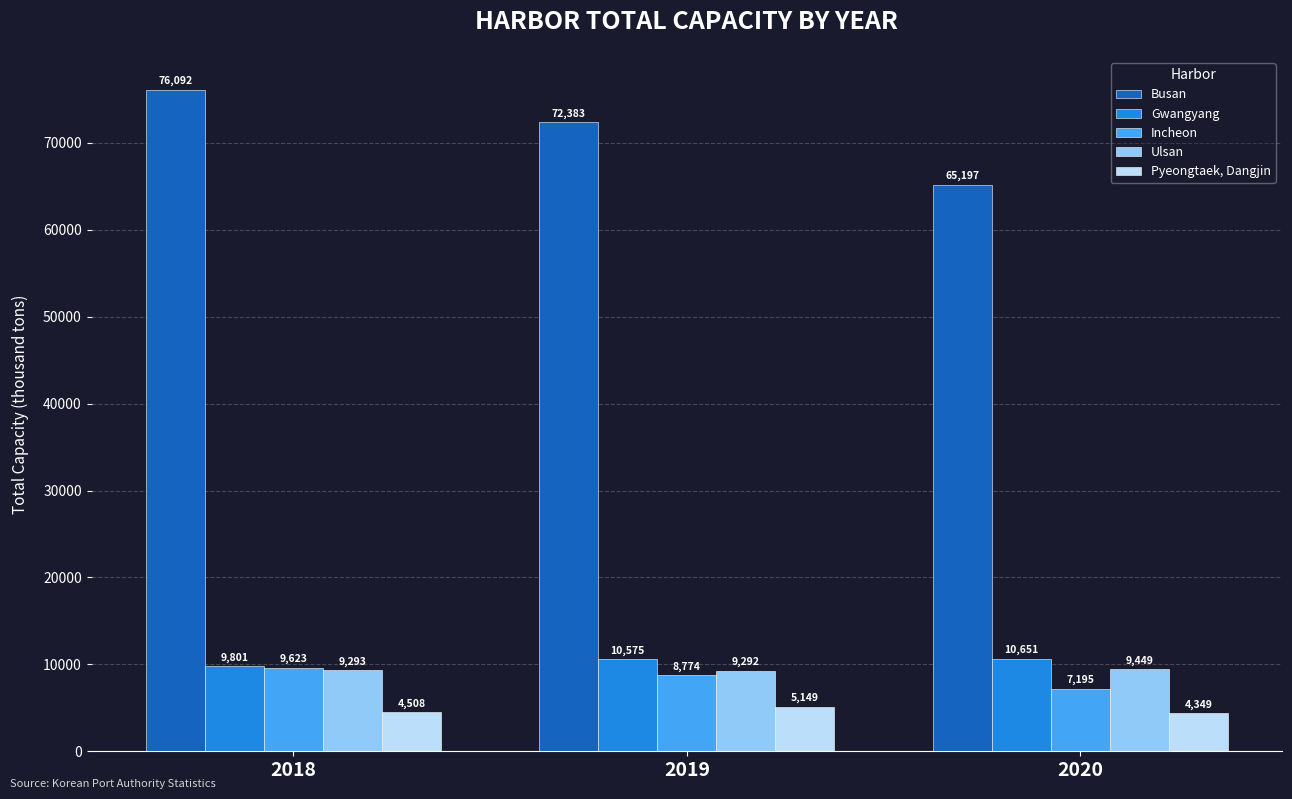

The value of Gwangyang at 2019 is 2342.2. True or false?

False